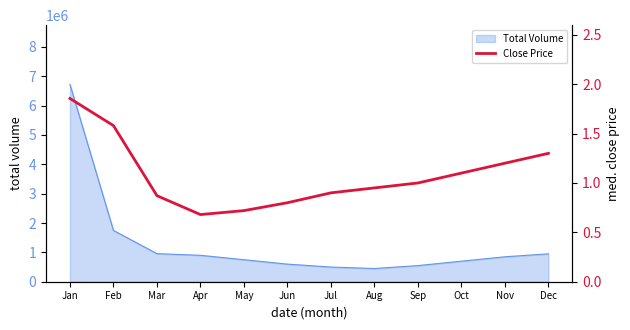

The value at Mar is 0.9. True or false?

True